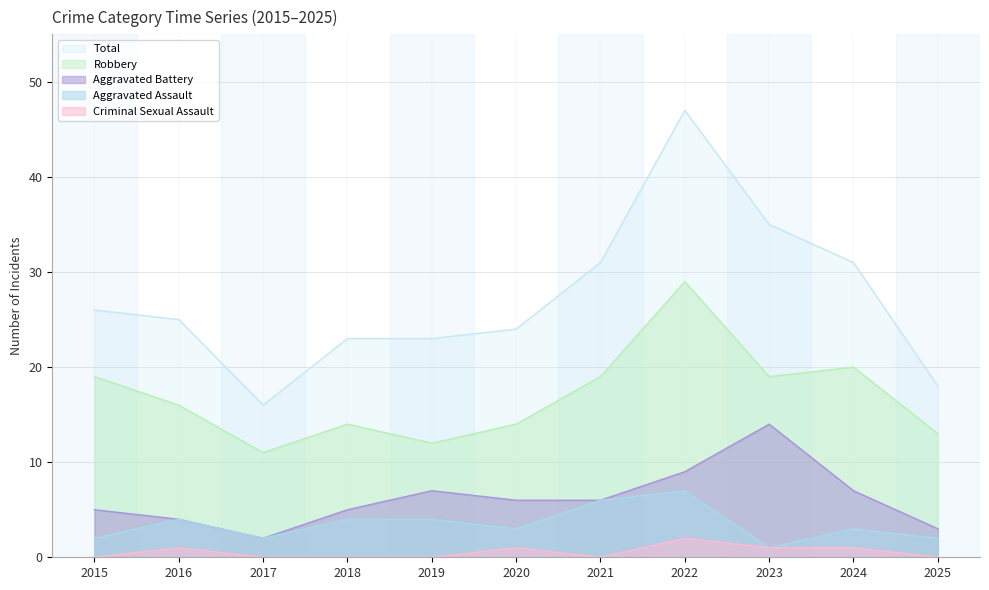

True or false: Criminal Sexual Assault has more than 2 points higher than both neighbors.

True